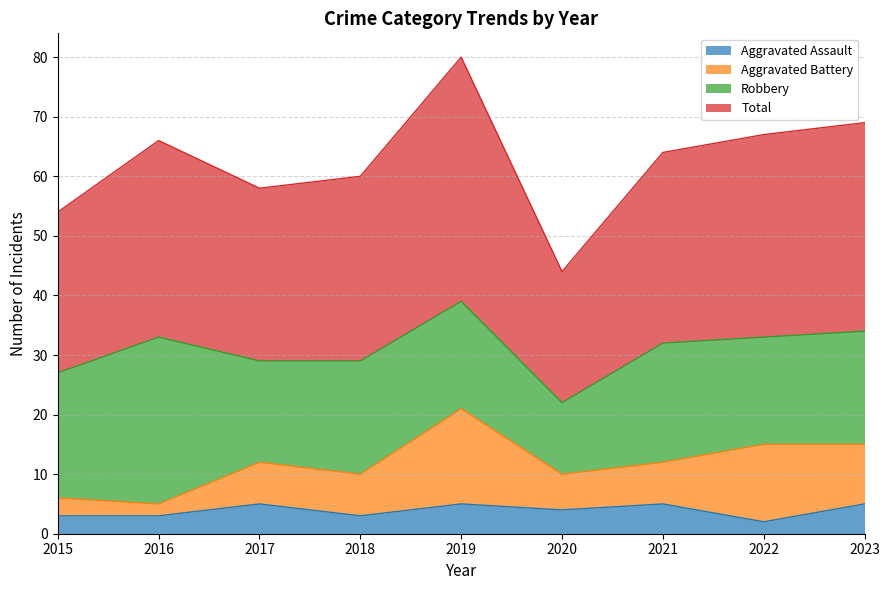

Where does the Total series first go above 64?

2016